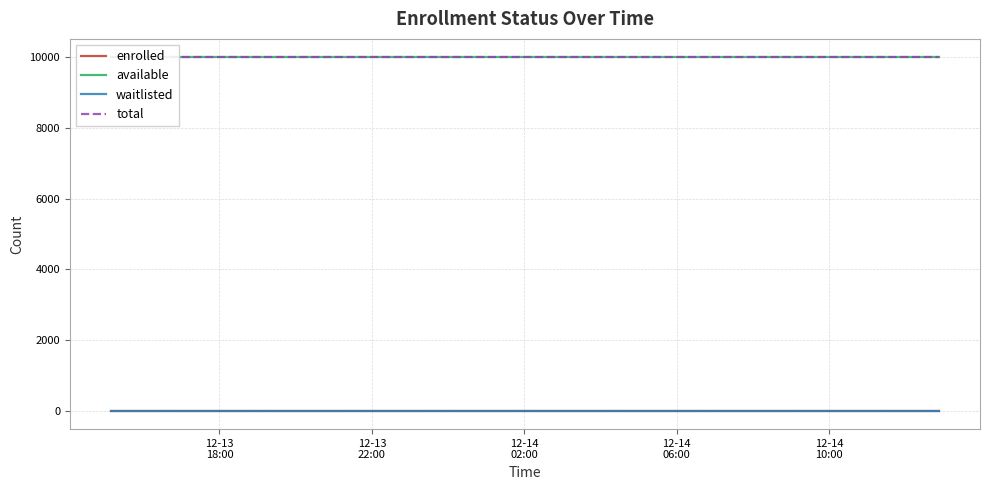

How many lines are shown in the chart?

4